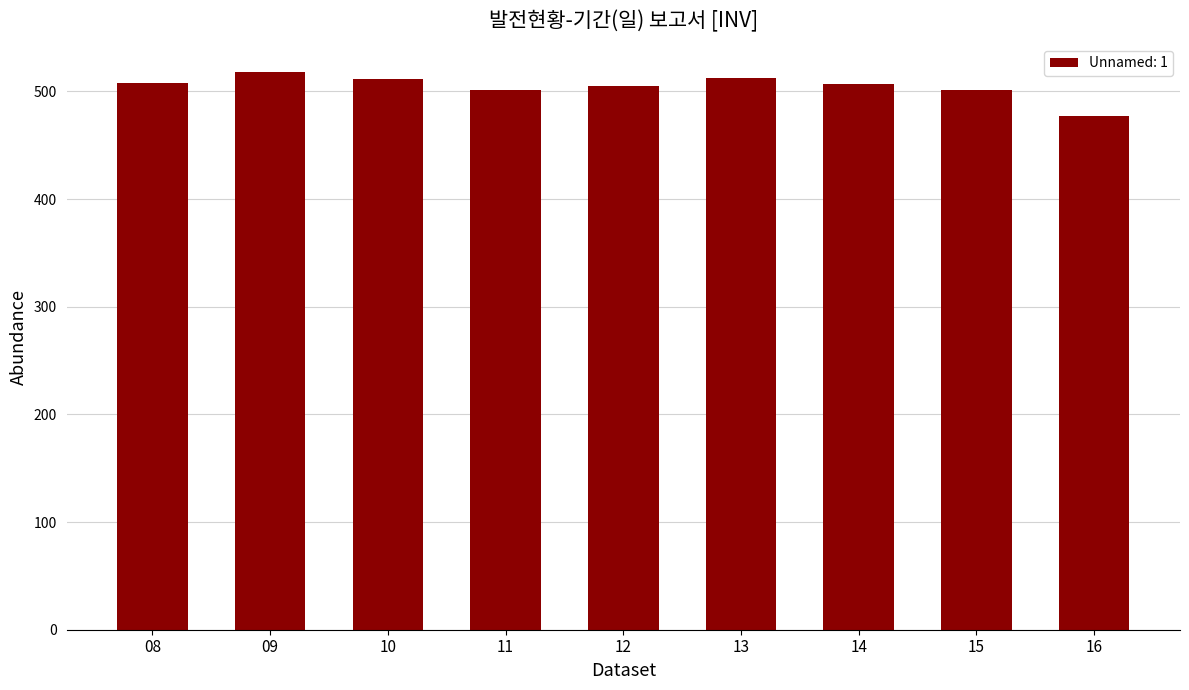

Approximately how many times larger is the value at 12 compared to 15?

1.0